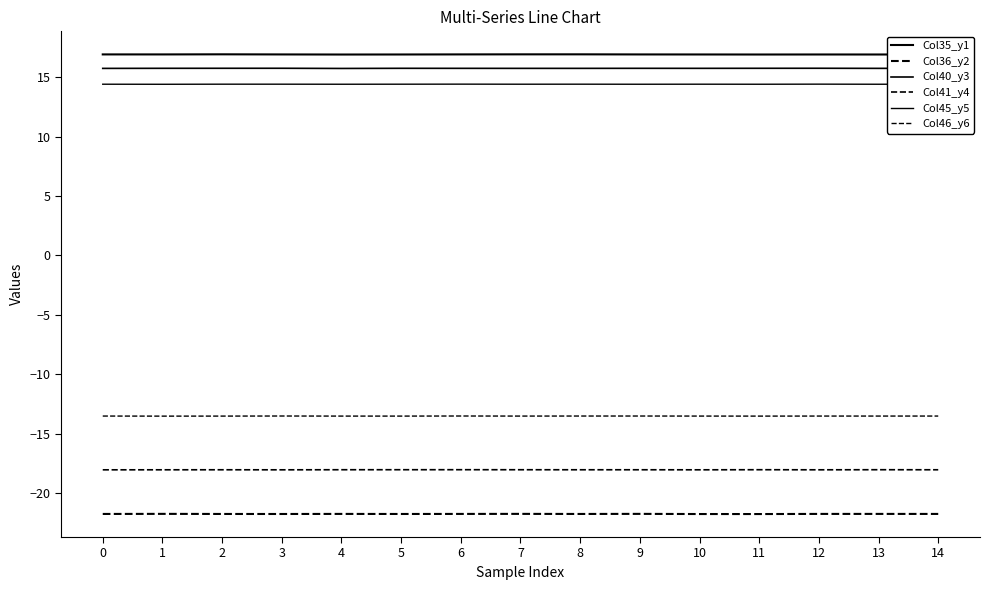

Rank the series by their maximum value, from lowest to highest.

Col36_y2, Col41_y4, Col46_y6, Col45_y5, Col40_y3, Col35_y1